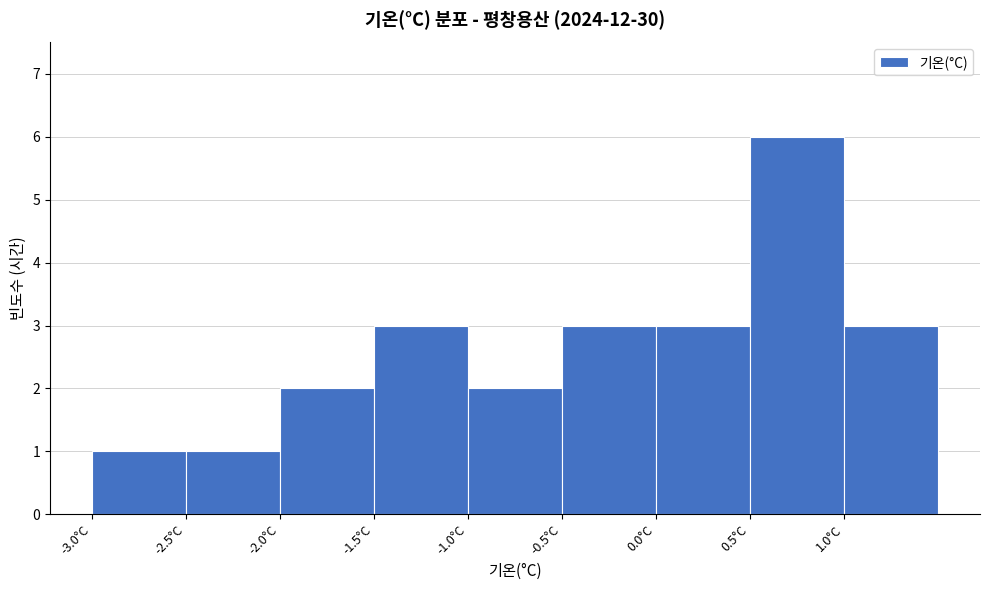

Reading left to right, transcribe this chart: for each bar, give the range it covers on the x-axis and its height. The values are not printed on the chart, so give them approximately, as read against the axis.

-3.0 to -2.5: 1
-2.5 to -2.0: 1
-2.0 to -1.5: 2
-1.5 to -1.0: 3
-1.0 to -0.5: 2
-0.5 to 0.0: 3
0.0 to 0.5: 3
0.5 to 1.0: 6
1.0 to 1.5: 3